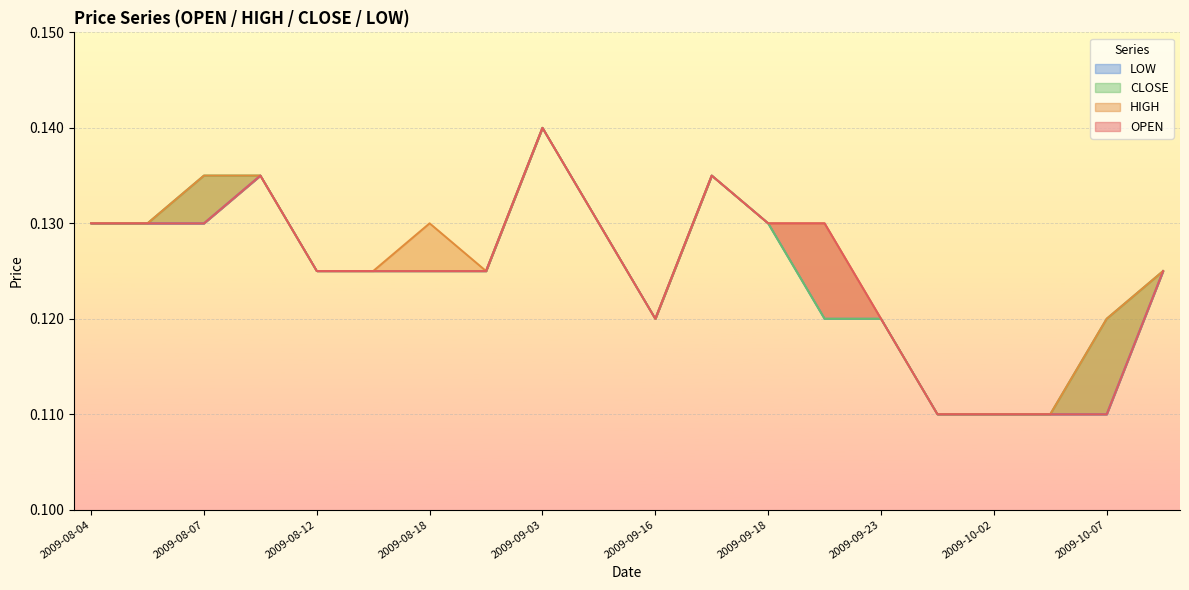

Which series has the largest range (max minus min)?

OPEN